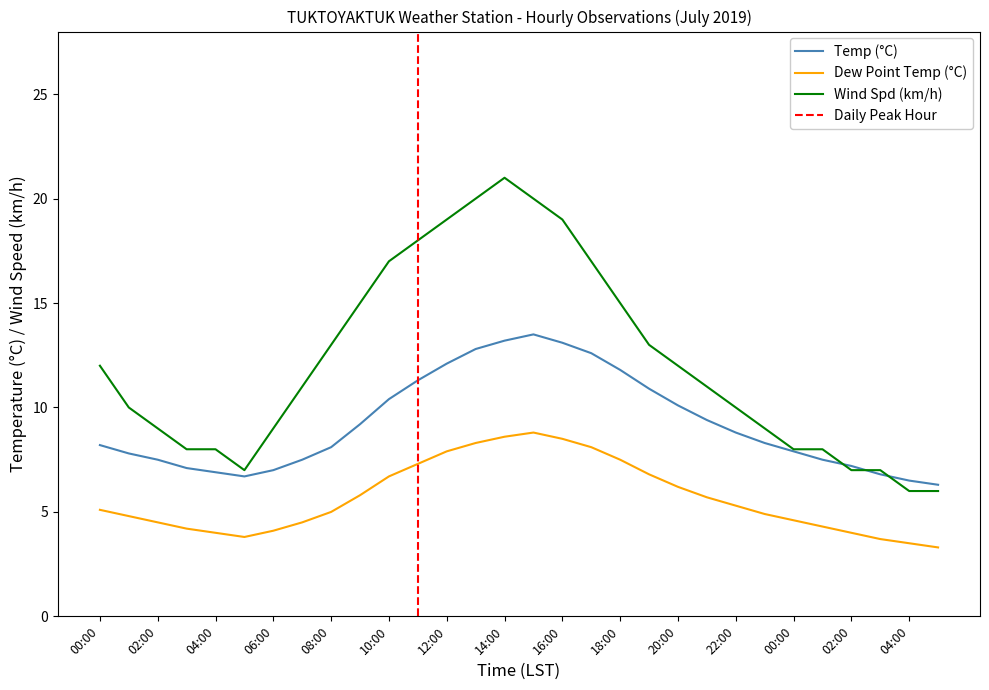

Is it true that Wind Spd (km/h) equals 8.0 at 03:00?

True